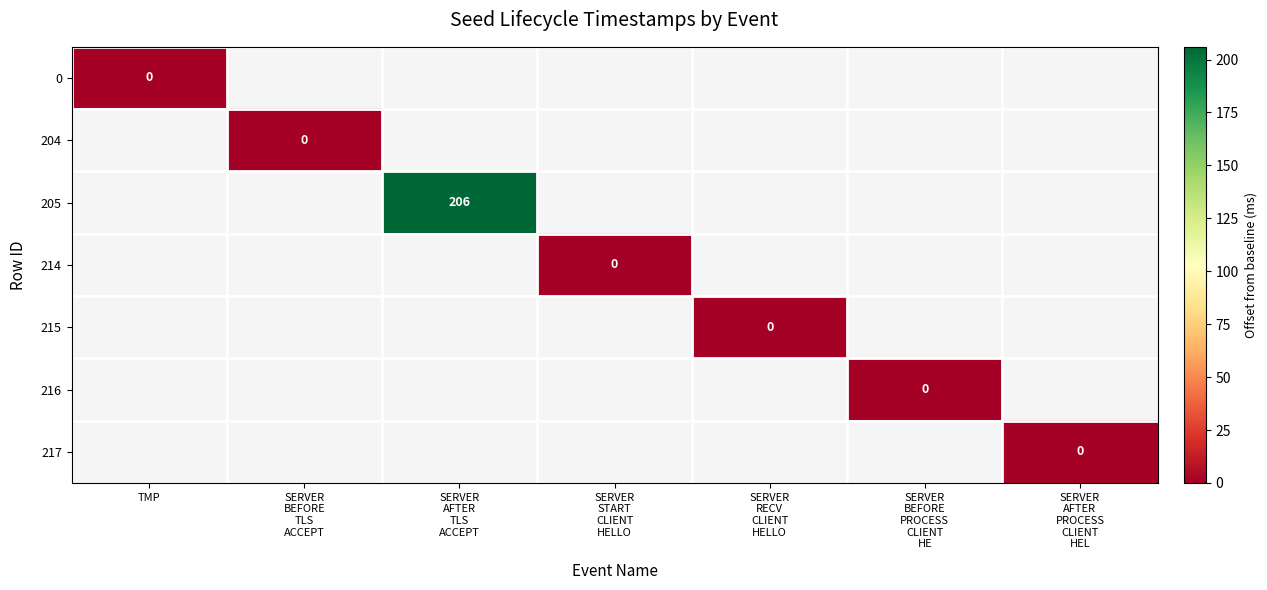

Rank the series at SERVER START CLIENT HELLO from highest to lowest value.

0, 204, 205, 214, 215, 216, 217